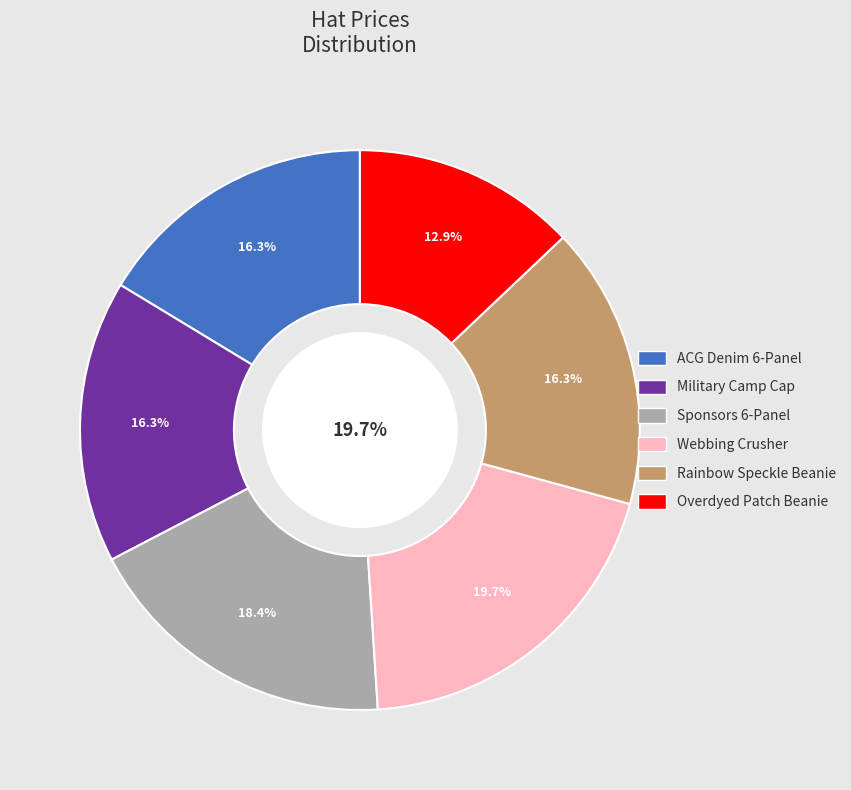

What is the largest slice in the pie chart?

Webbing Crusher